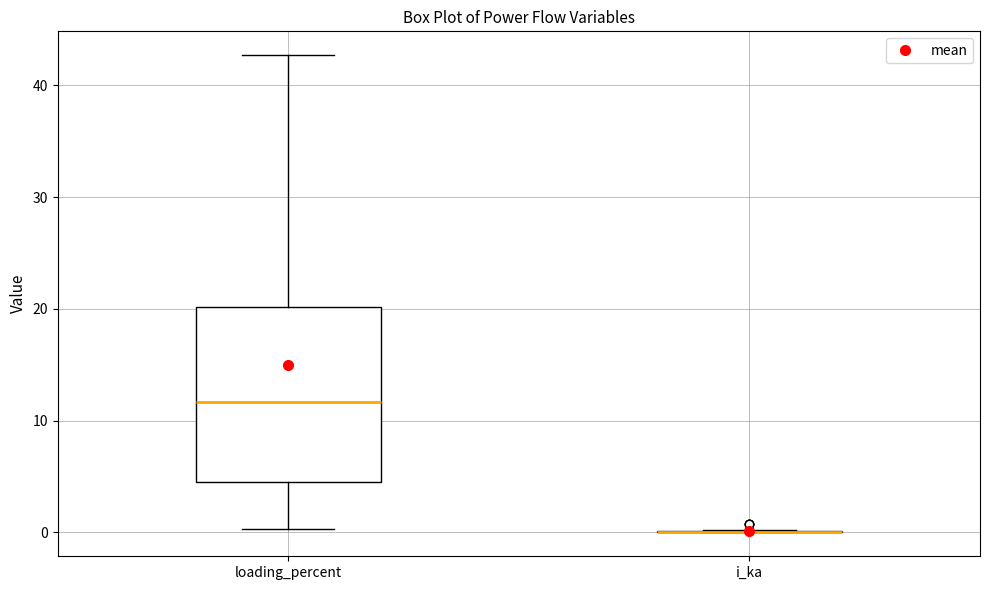

Comparing the boxes themselves (not the whiskers), which one is the tallest?

loading_percent